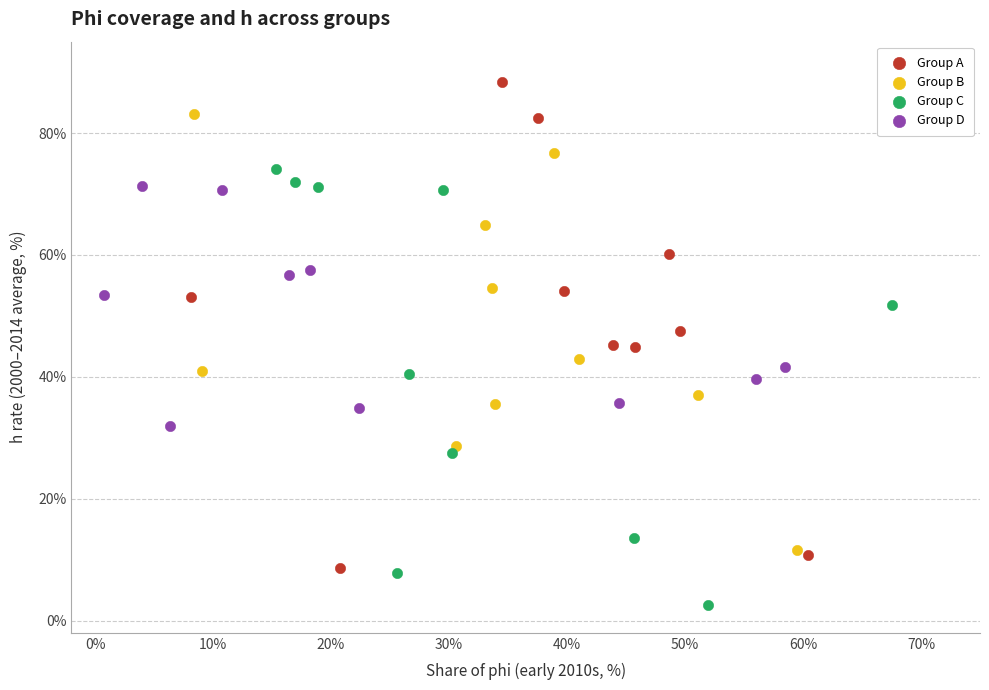

Which series has the largest Y range (max minus min)?

Group A